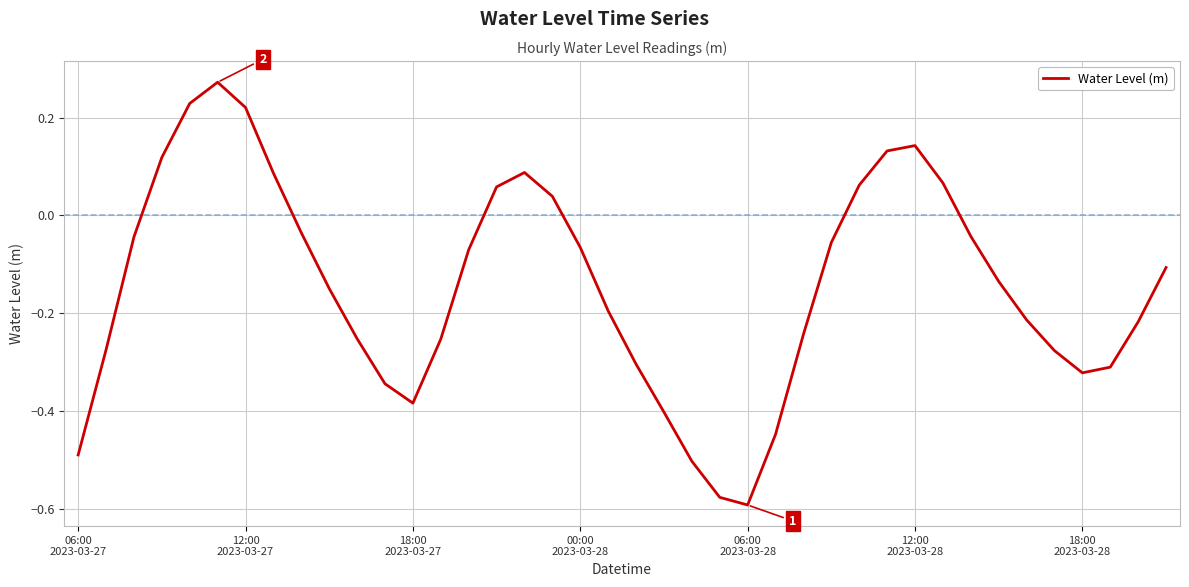

What is the difference between the maximum and minimum values?

0.9